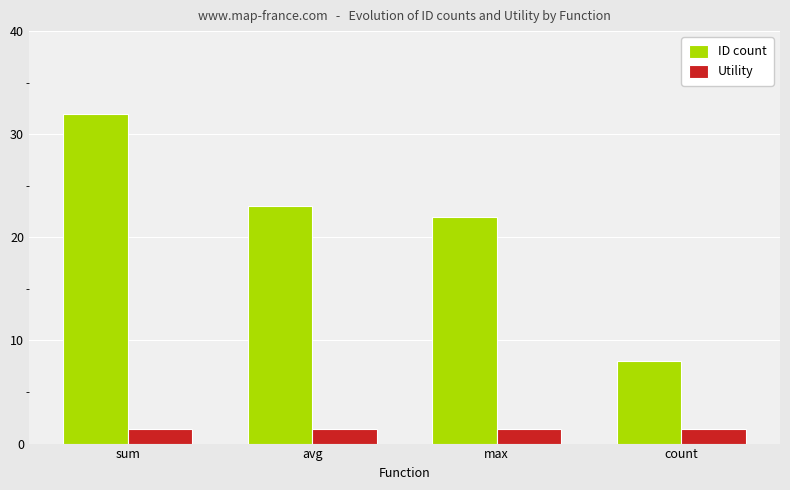

At which label does ID count reach its peak?

sum